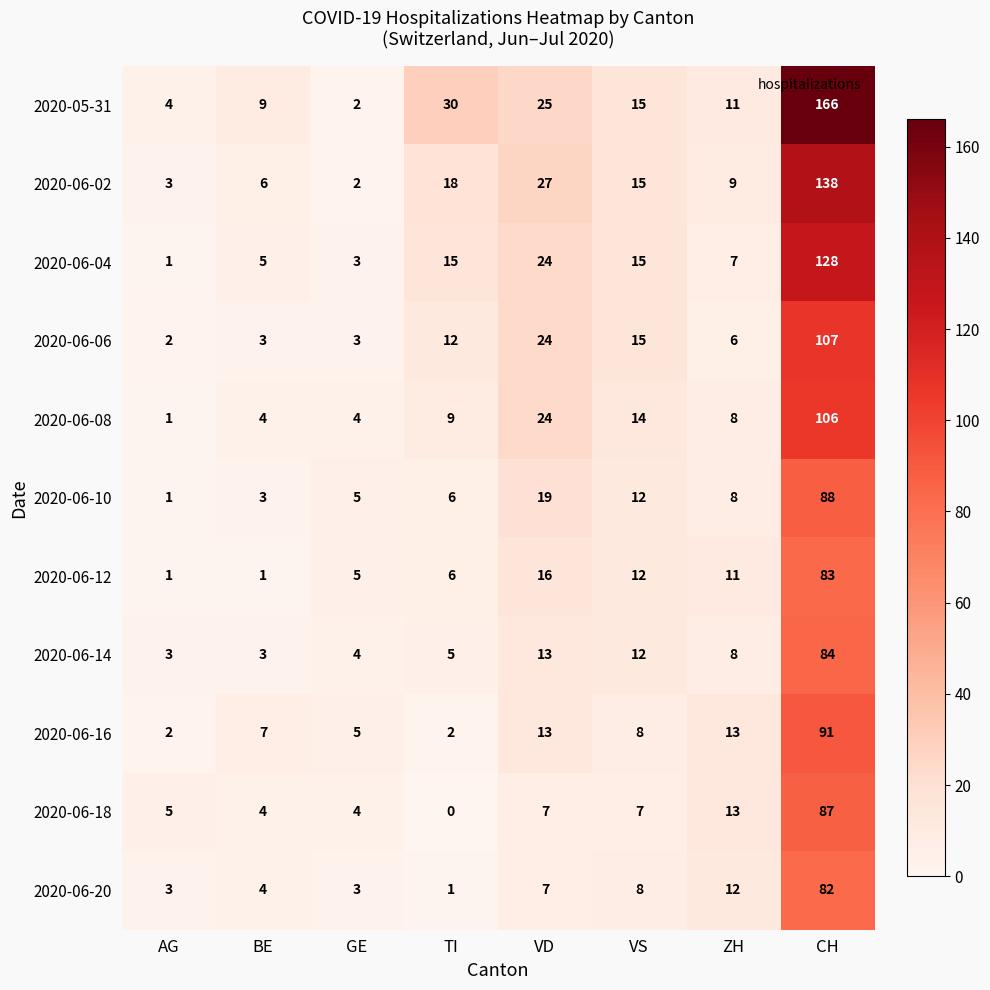

What is the maximum value shown in the chart?

166